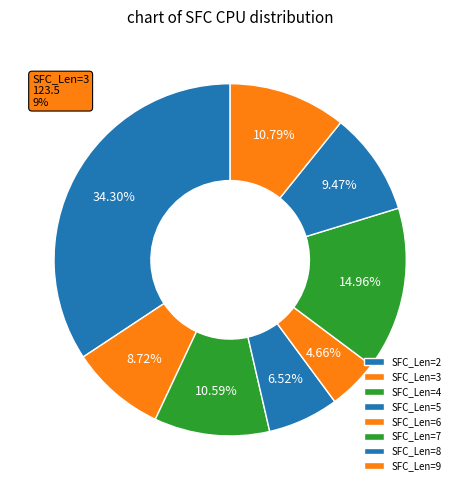

Which category has the biggest portion of the pie?

SFC_Len=2